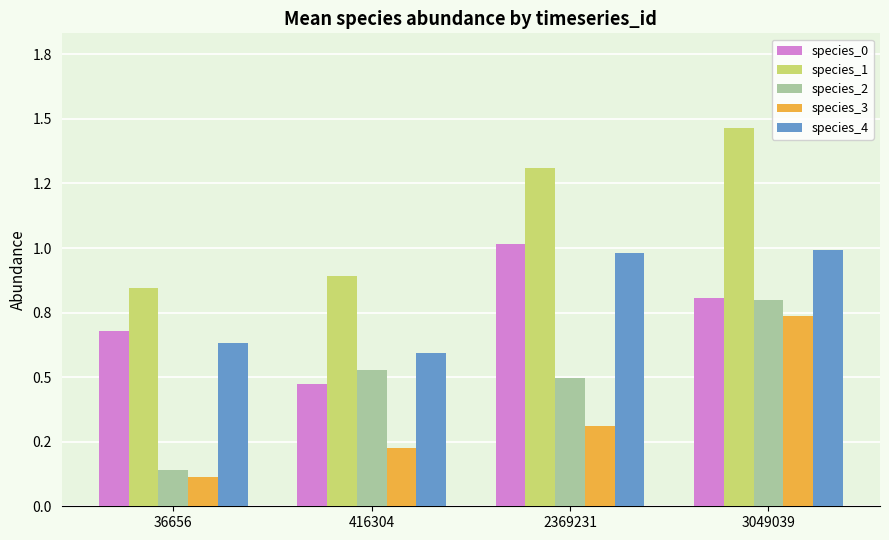

Are the bars grouped side by side (vs. stacked)?

Yes